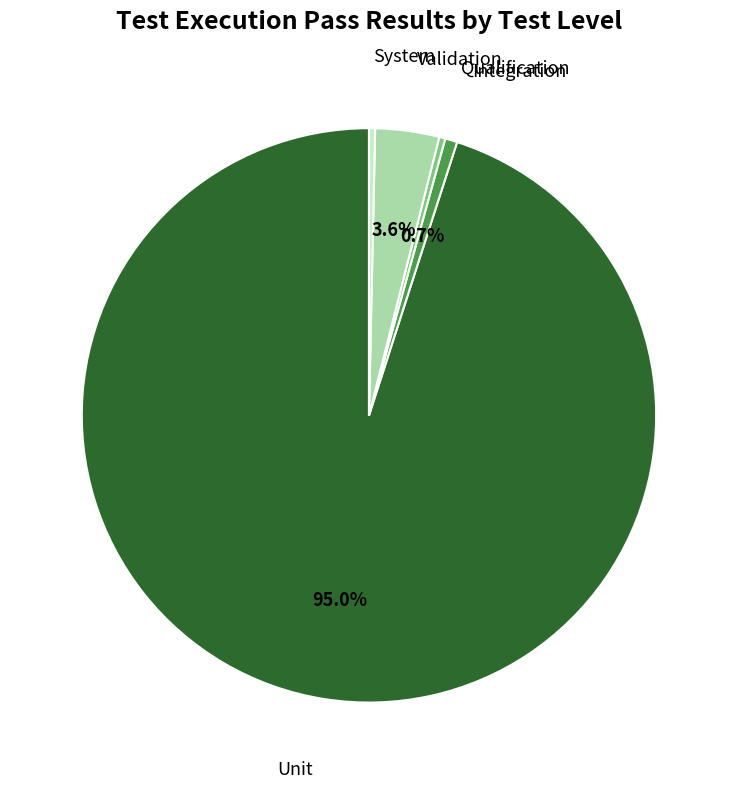

To the nearest percent, what is the difference between the largest and smallest slice percentages?

95%